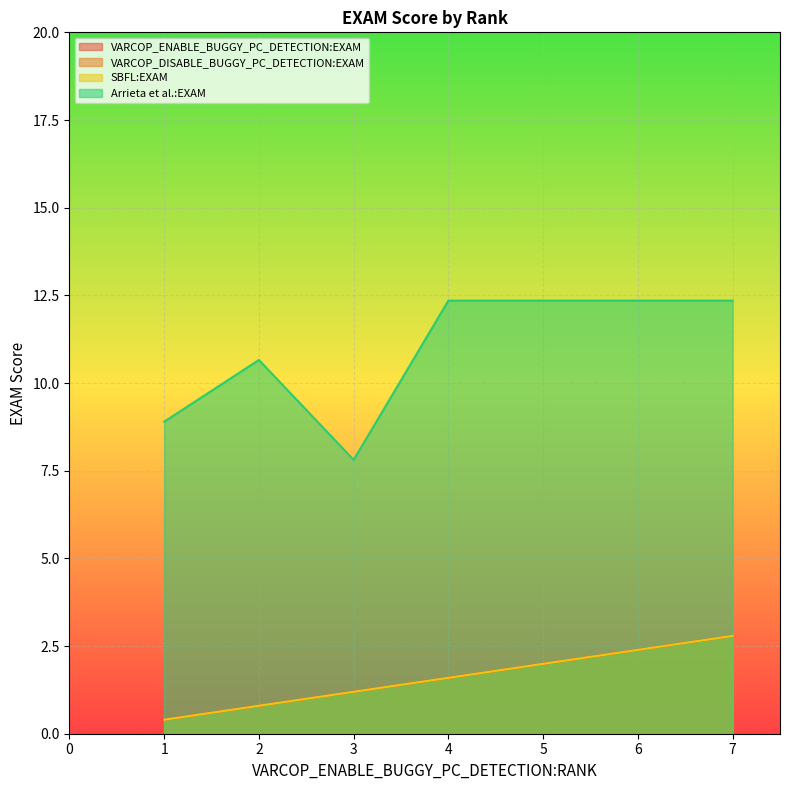

What is the sum of the SBFL:EXAM values at 3 and 7?

2.0